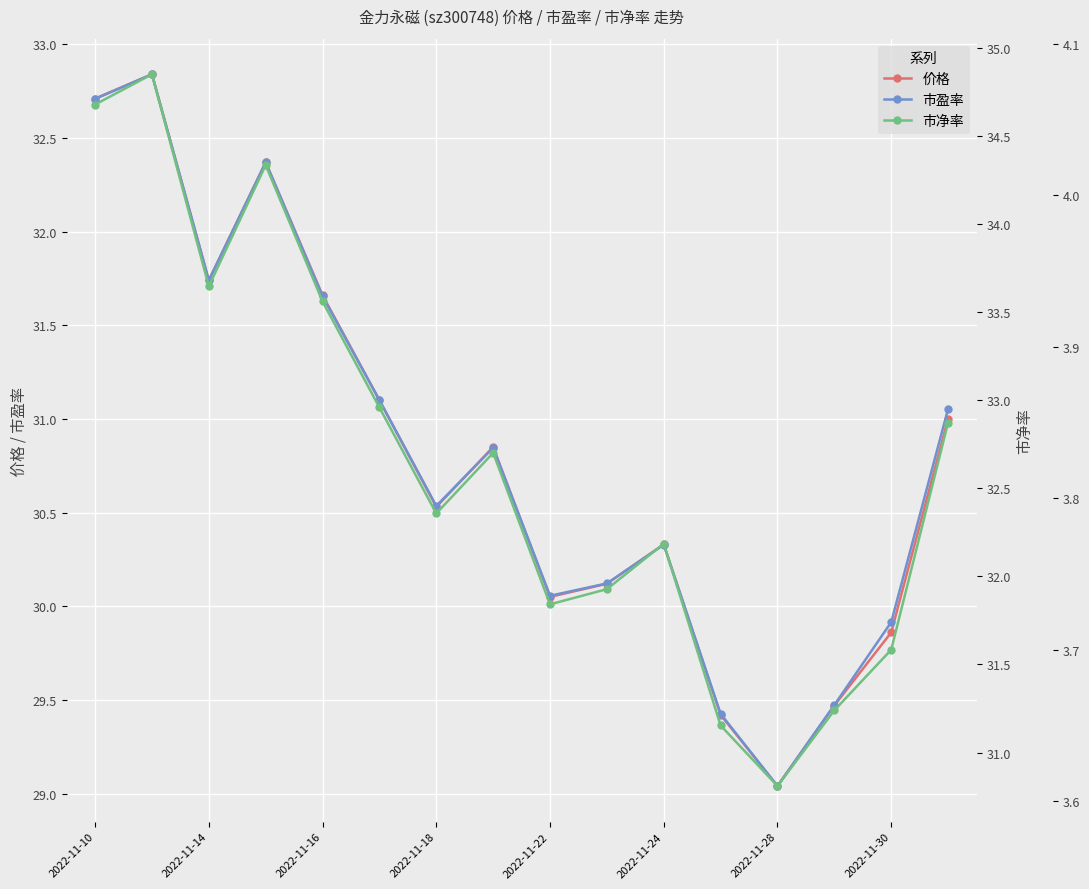

Is it true that 价格 equals 31.7 at 2022-11-14?

True